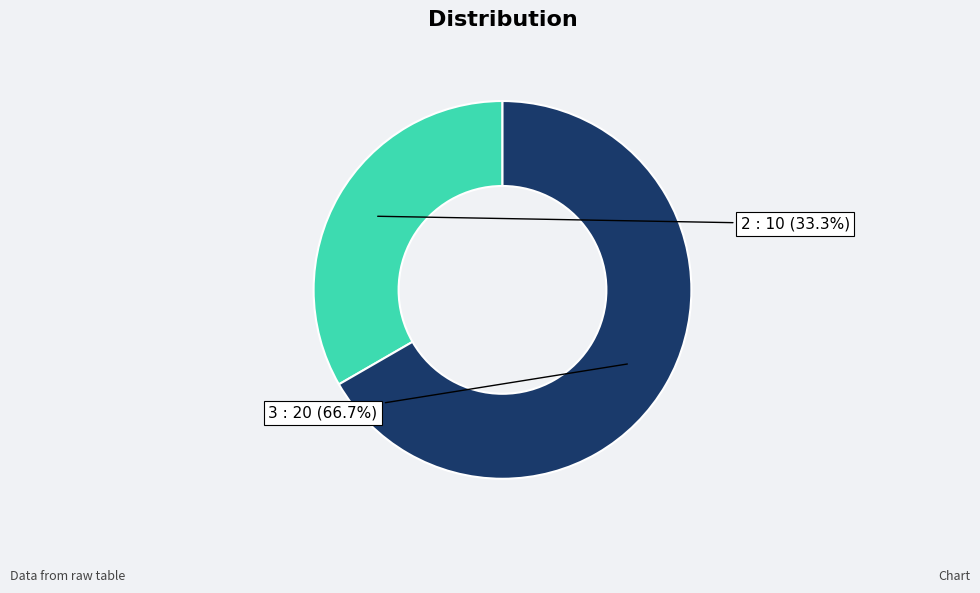

To the nearest percent, what percentage of the pie is 2?

33%